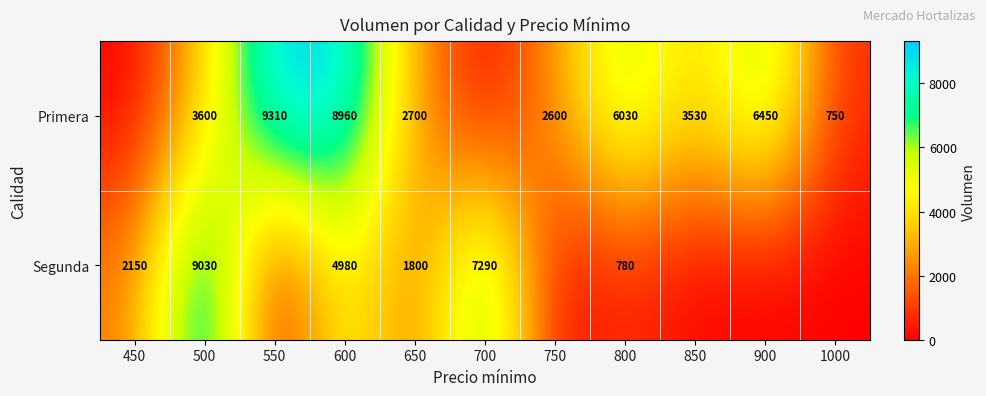

What is the spread (max minus min) of values at 900?

6450